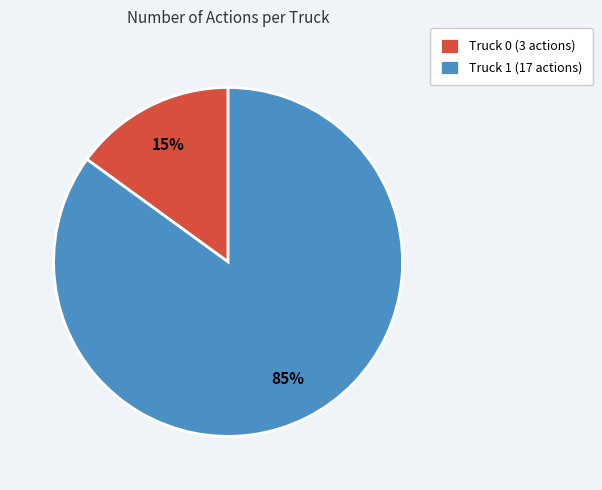

The Truck 1 slice represents 74% of the pie. True or false?

False